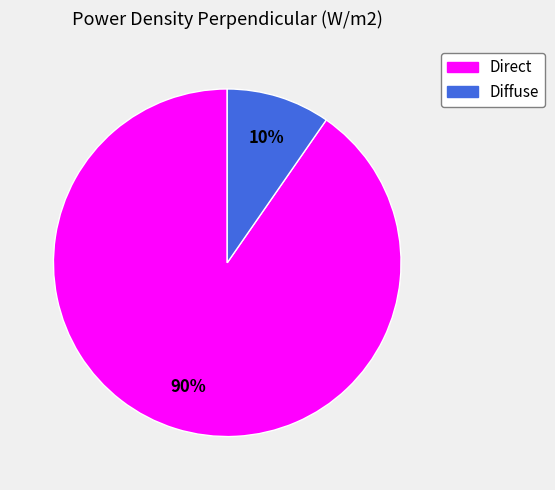

Which slice is the largest?

Direct